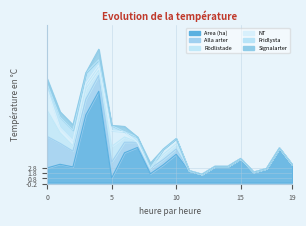

How many interior local peaks does the Signalarter series have?

3